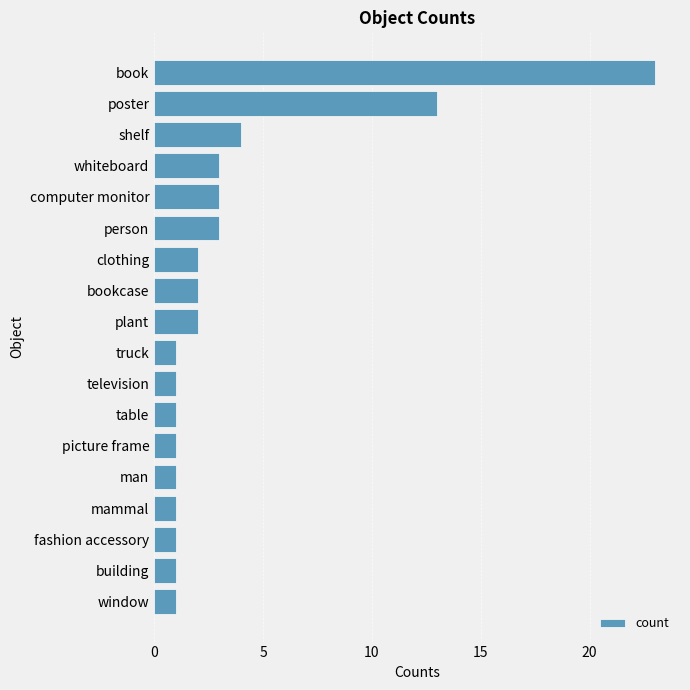

Count the number of data series in this chart.

1